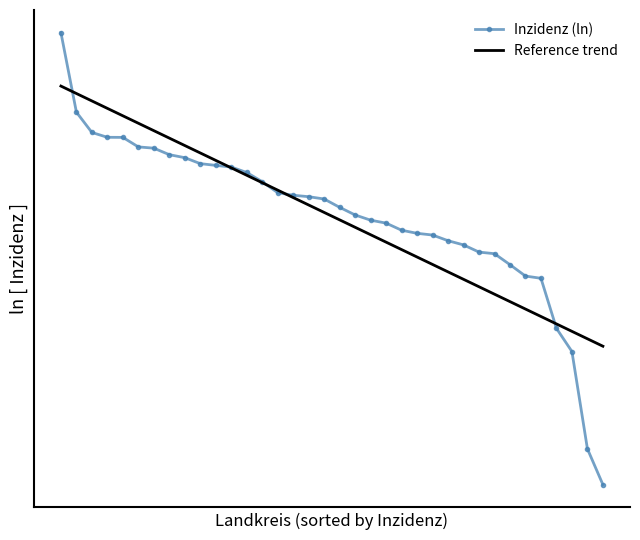

What are all the series names shown in the legend?

Inzidenz (ln), Reference trend